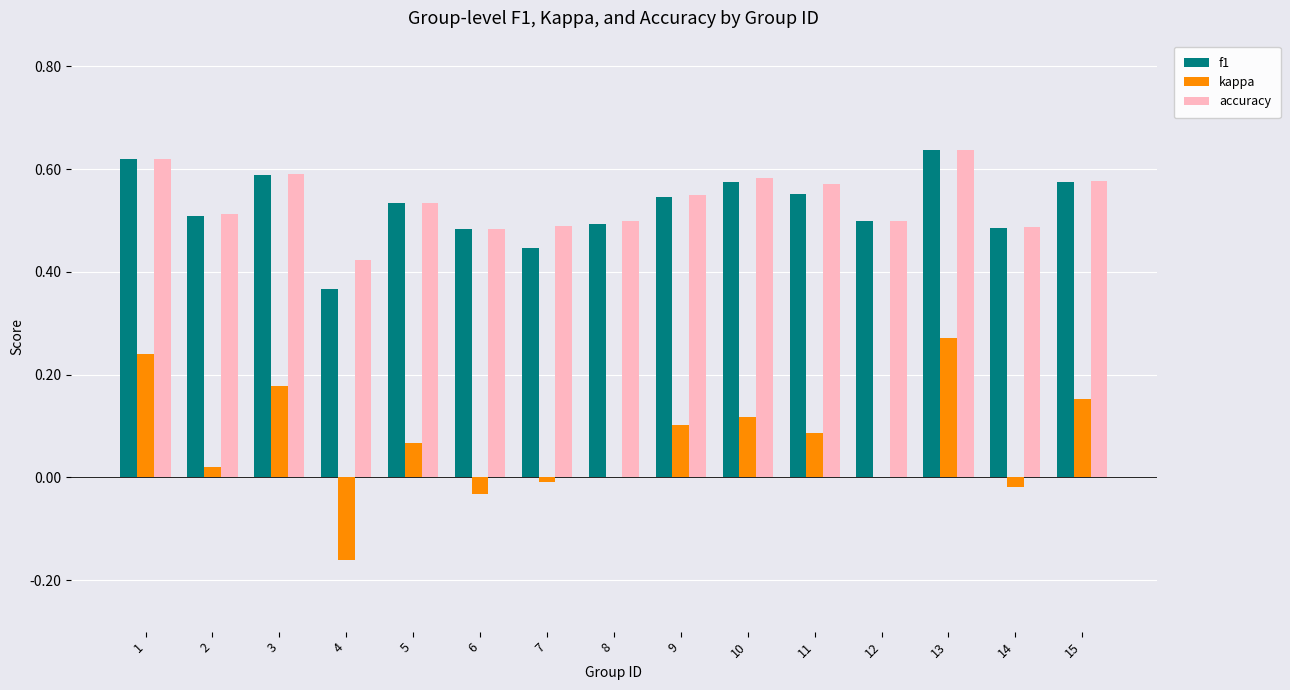

Which category has the highest value across all series?

13